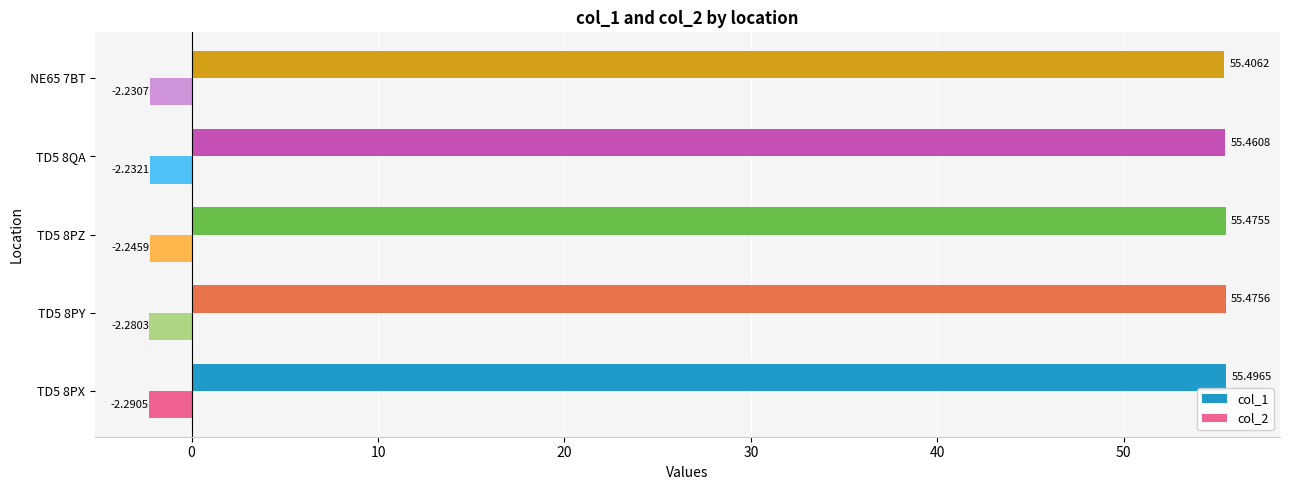

How many data points does each series have?

5